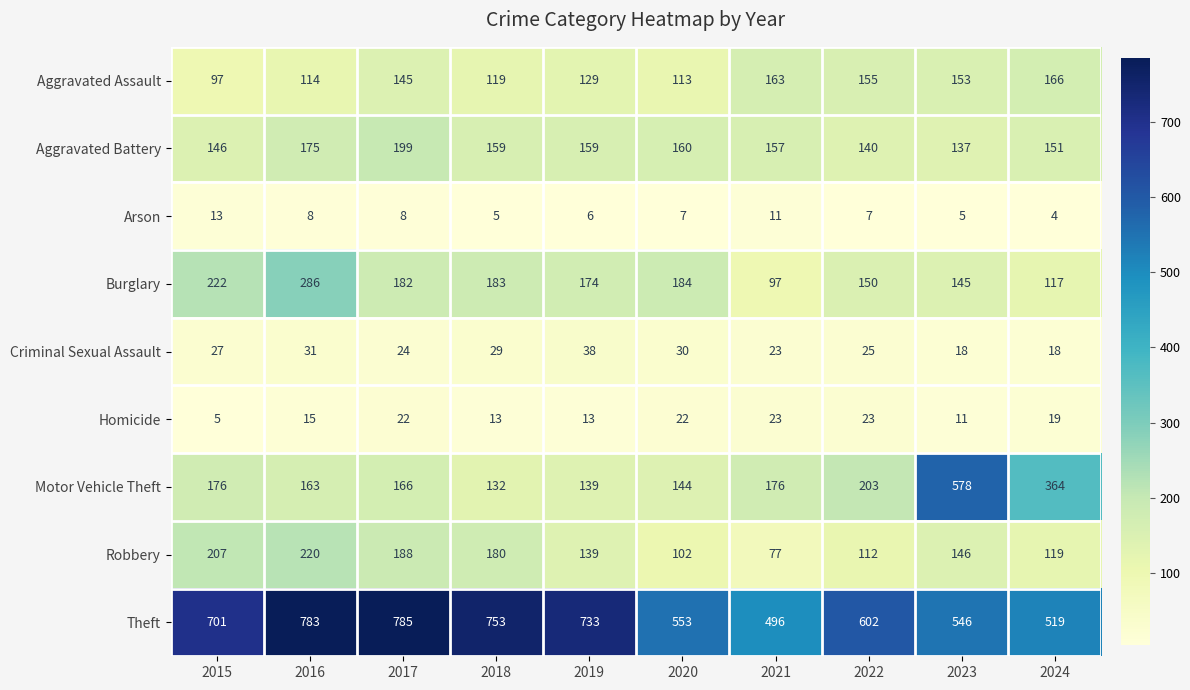

What is the greatest value displayed?

785